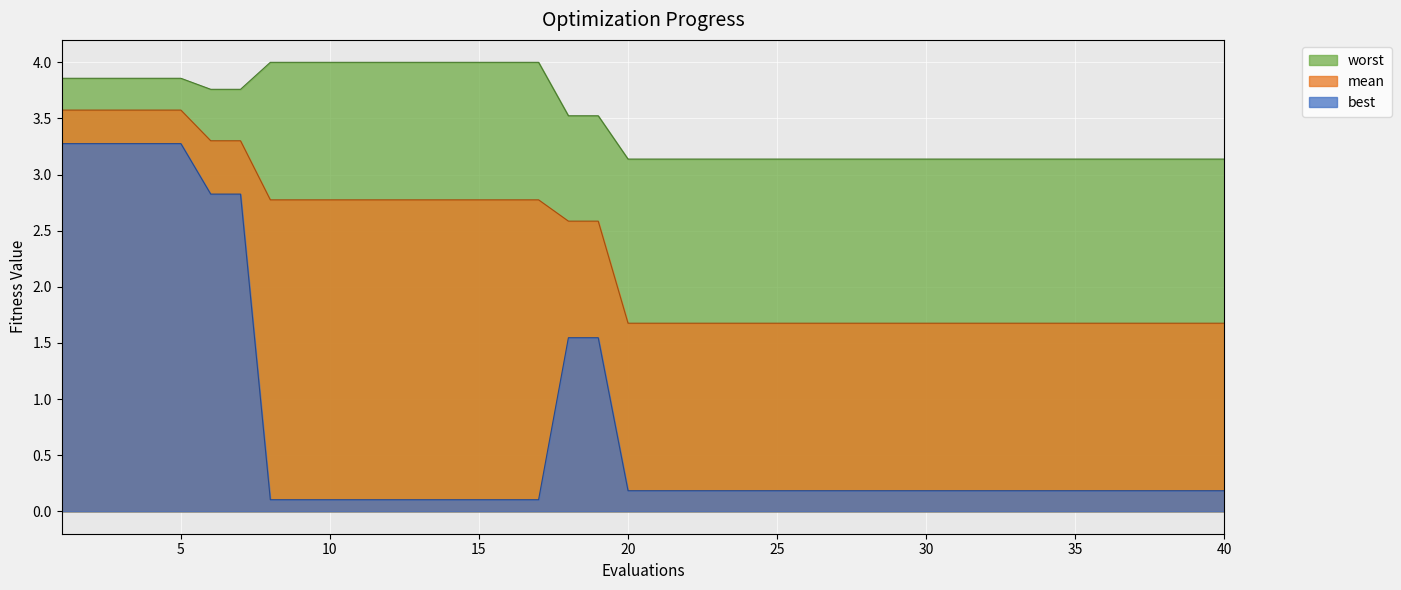

Reading left to right, transcribe all the data shown in this chart.

mean: 1=3.6	2=3.6	3=3.6	4=3.6	5=3.6	6=3.3	7=3.3	8=2.8	9=2.8	10=2.8	11=2.8	12=2.8	13=2.8	14=2.8	15=2.8	16=2.8	17=2.8	18=2.6	19=2.6	20=1.7	21=1.7	22=1.7	23=1.7	24=1.7	25=1.7	26=1.7	27=1.7	28=1.7	29=1.7	30=1.7	31=1.7	32=1.7	33=1.7	34=1.7	35=1.7	36=1.7	37=1.7	38=1.7	39=1.7	40=1.7
best: 1=3.3	2=3.3	3=3.3	4=3.3	5=3.3	6=2.8	7=2.8	8=0.1	9=0.1	10=0.1	11=0.1	12=0.1	13=0.1	14=0.1	15=0.1	16=0.1	17=0.1	18=1.5	19=1.5	20=0.2	21=0.2	22=0.2	23=0.2	24=0.2	25=0.2	26=0.2	27=0.2	28=0.2	29=0.2	30=0.2	31=0.2	32=0.2	33=0.2	34=0.2	35=0.2	36=0.2	37=0.2	38=0.2	39=0.2	40=0.2
worst: 1=3.9	2=3.9	3=3.9	4=3.9	5=3.9	6=3.8	7=3.8	8=4.0	9=4.0	10=4.0	11=4.0	12=4.0	13=4.0	14=4.0	15=4.0	16=4.0	17=4.0	18=3.5	19=3.5	20=3.1	21=3.1	22=3.1	23=3.1	24=3.1	25=3.1	26=3.1	27=3.1	28=3.1	29=3.1	30=3.1	31=3.1	32=3.1	33=3.1	34=3.1	35=3.1	36=3.1	37=3.1	38=3.1	39=3.1	40=3.1